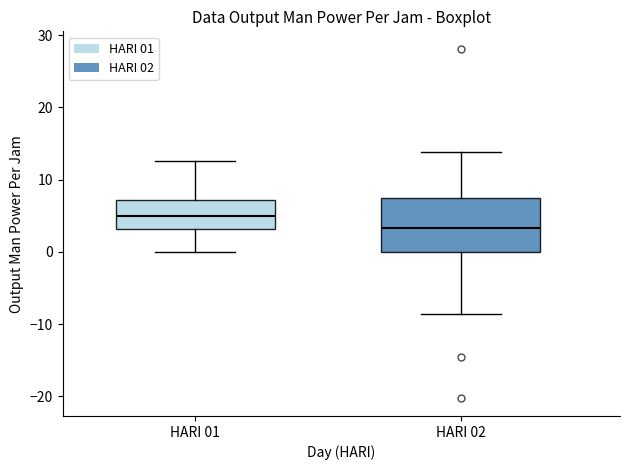

Which box is the tallest, from its lower edge to its upper edge?

HARI 02